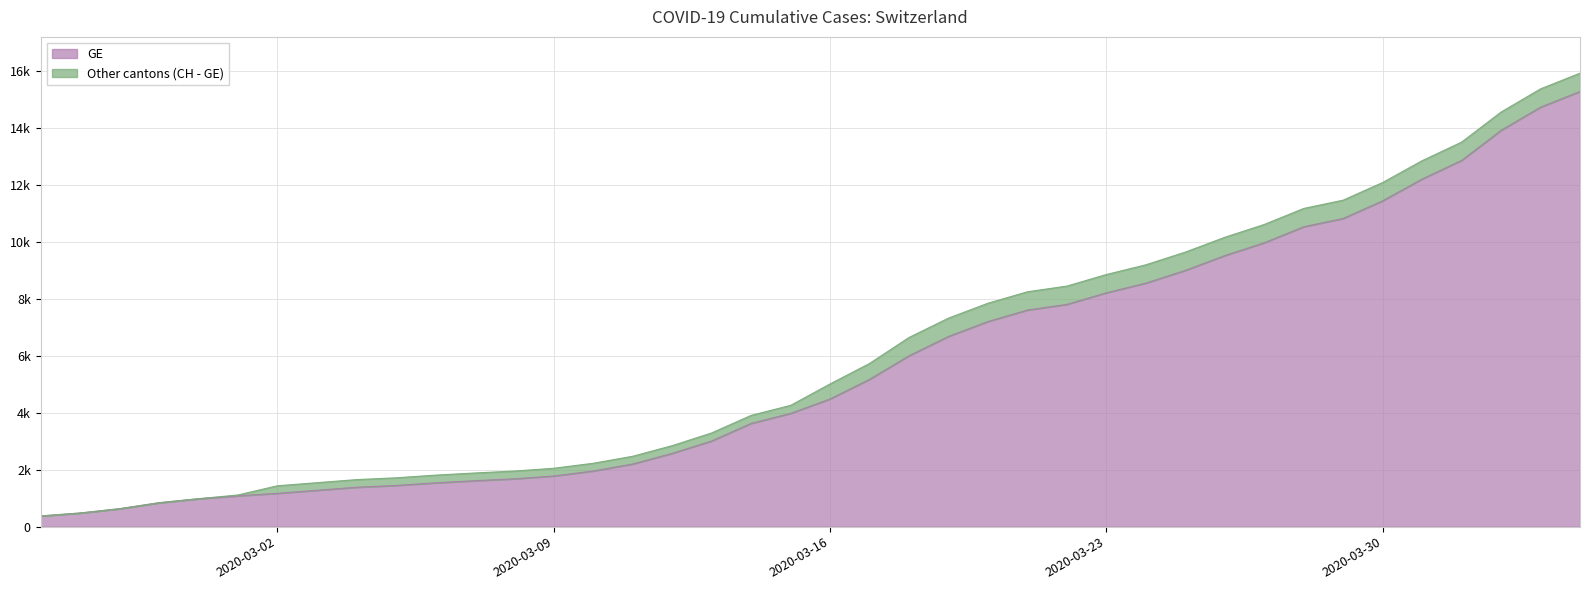

What is the value of the GE point at the 27th from the left?

7807